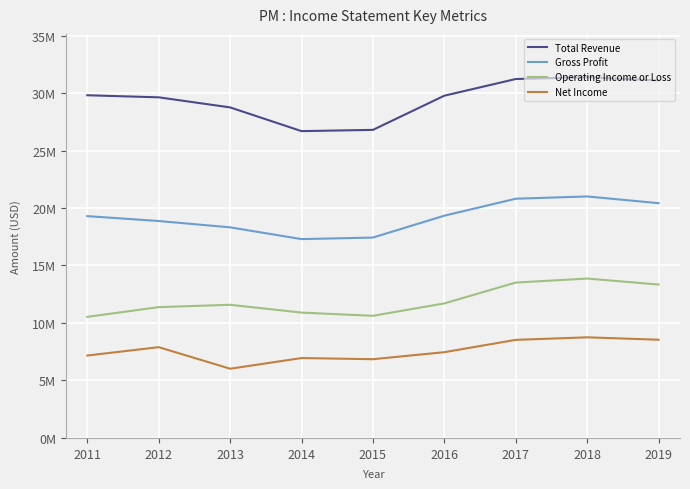

Which series has the widest spread of values?

Total Revenue